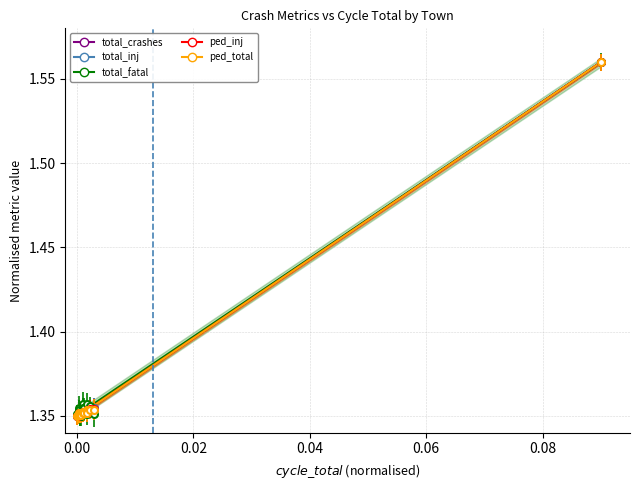

True or false: total_inj and total_crashes cross at least once.

False